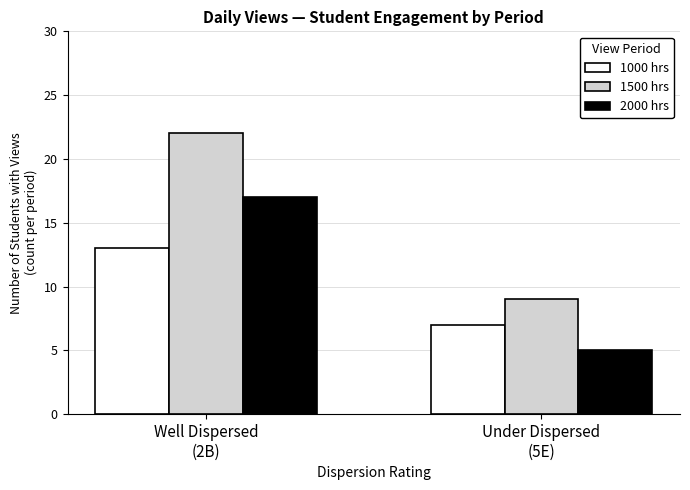

Is it true that 1500 hrs equals 22 at Well Dispersed
(2B)?

True